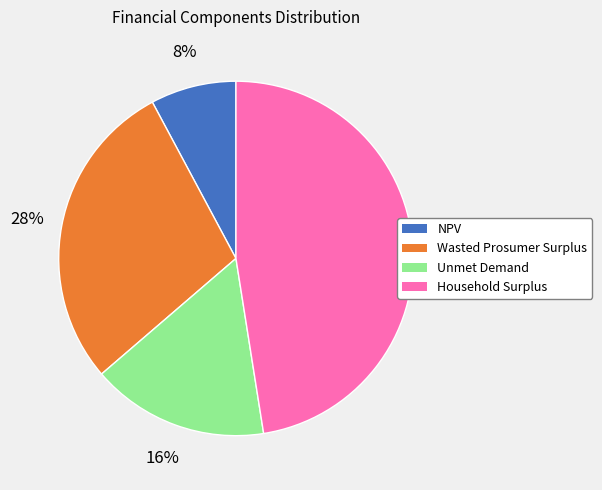

Is the sum of Household Surplus and Wasted Prosumer Surplus greater than half?

Yes